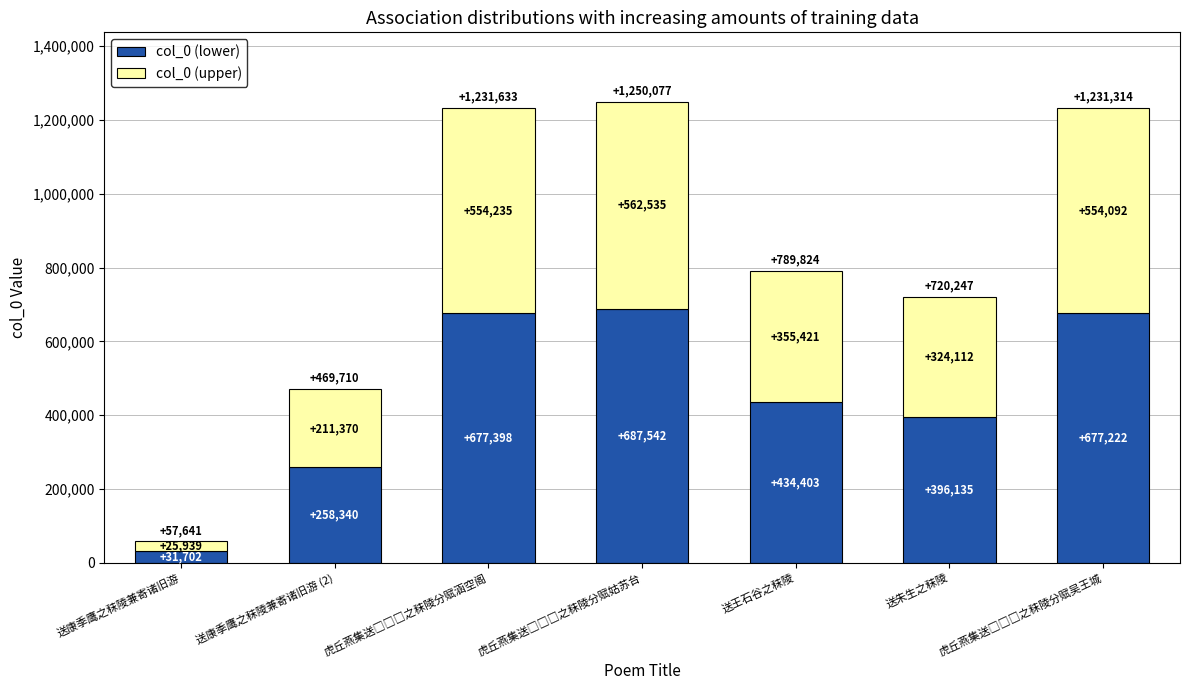

What is the total value across all series at 送康季鹰之秣陵兼寄诸旧游 (2)?

469710